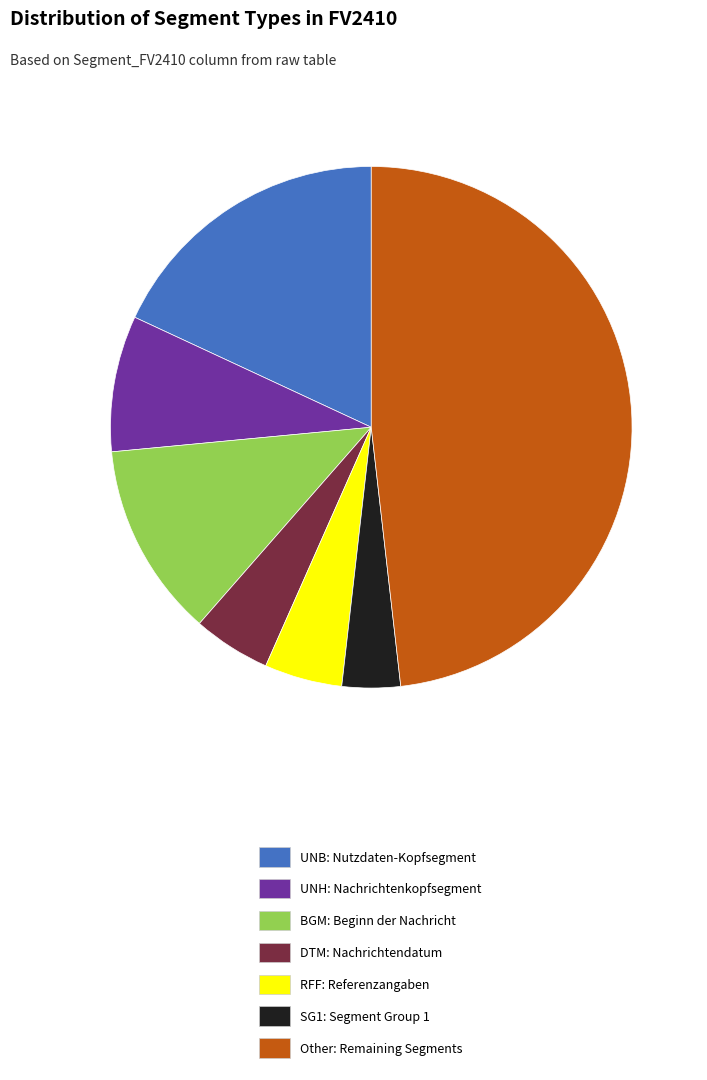

How many segments does this pie chart have?

7